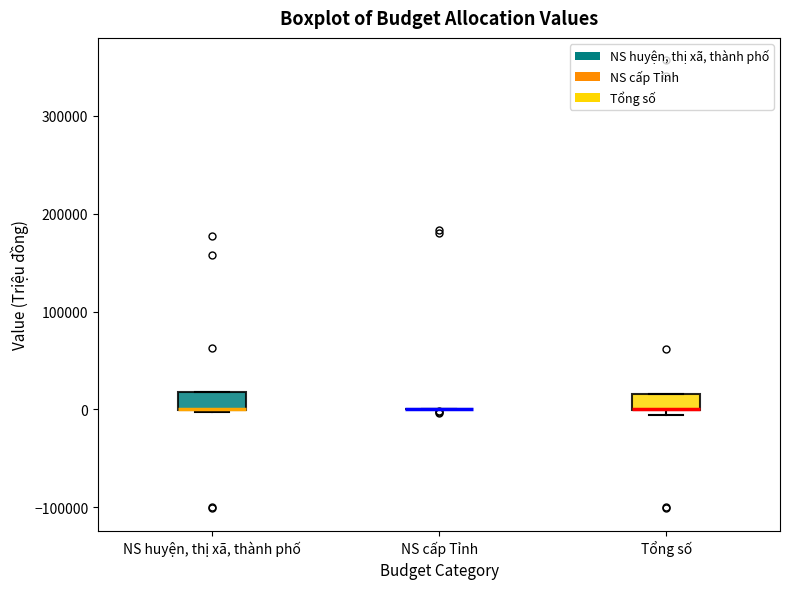

Reading left to right, read every box against the y-axis: the position of its median line, the range the box covers, and the ends of its whiskers. The values are not printed on the chart, so give them approximately, as read against the axis.

NS huyện, thị xã, thành phố: median 0 (drawn on the box's lower edge), box 0 to 20000, whiskers 0 to 20000
NS cấp Tỉnh: box collapsed to a line at 0, whiskers 0 to 0
Tổng số: median 0 (drawn on the box's lower edge), box 0 to 20000, whiskers -10000 to 20000